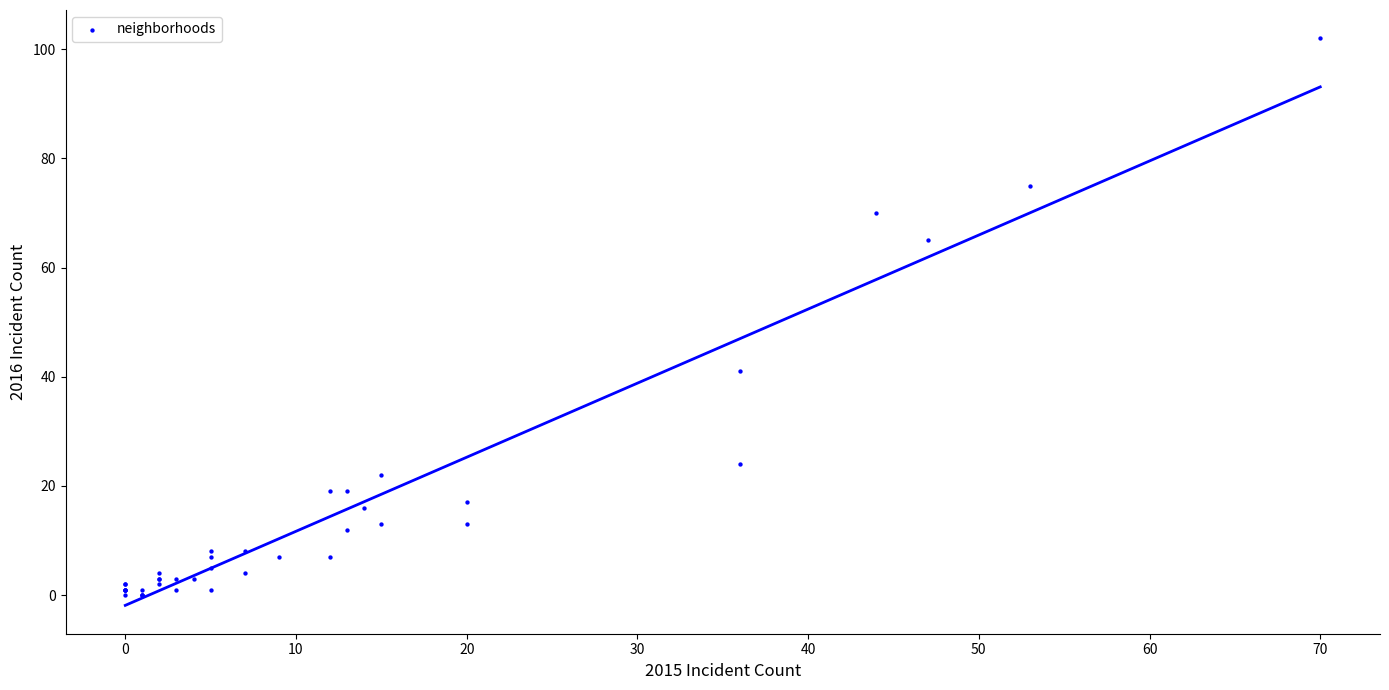

What Y value in the scatter plot is closest to 51?

41